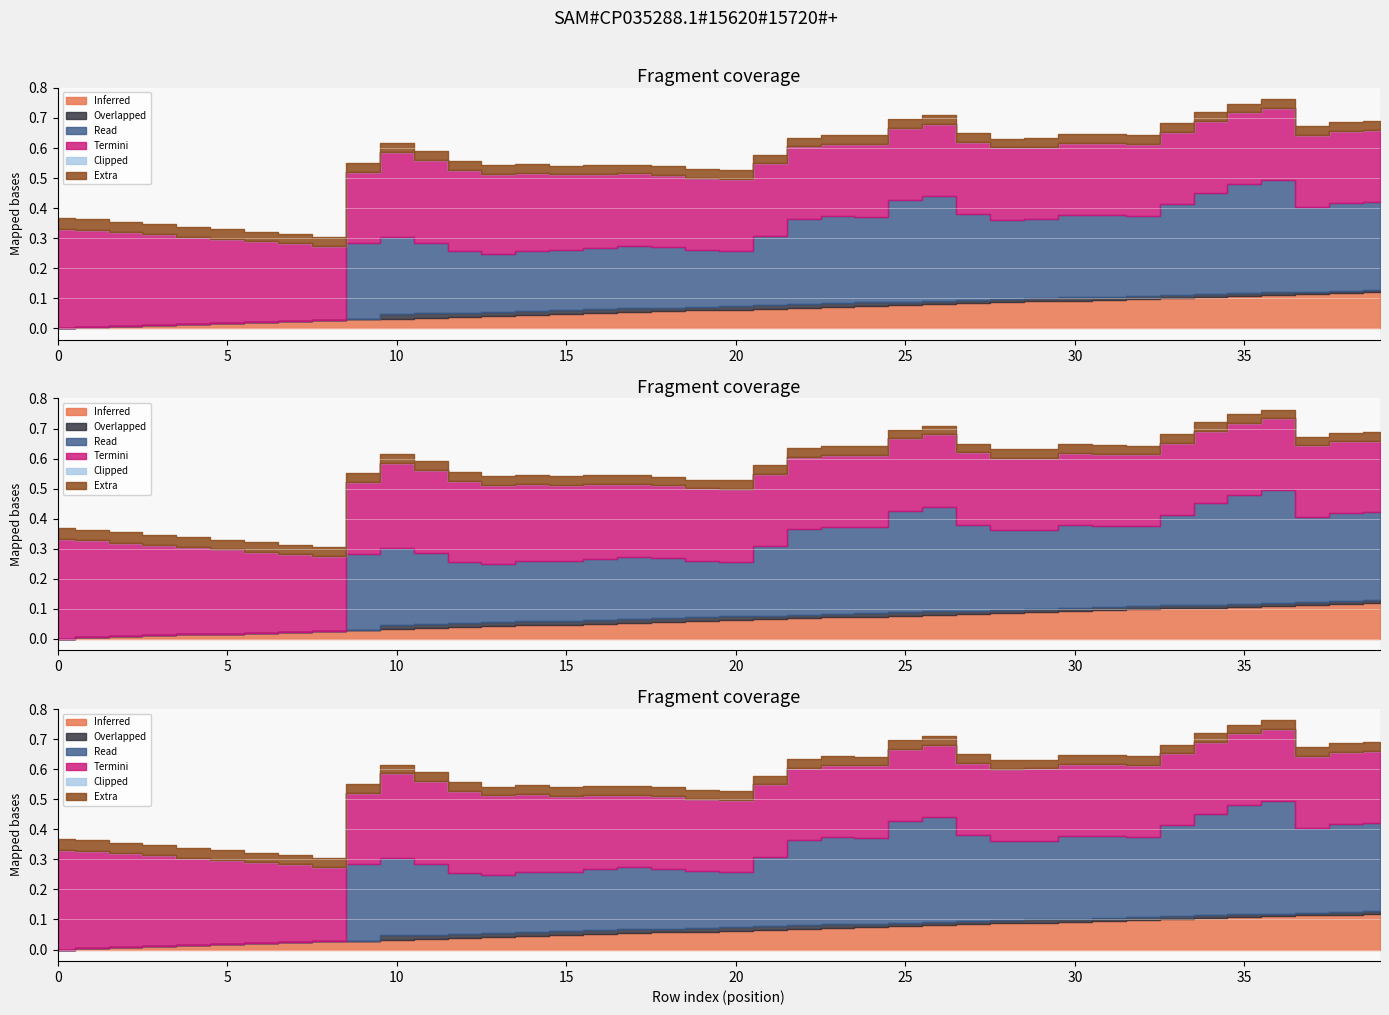

Which label corresponds to the largest value in the chart?

36